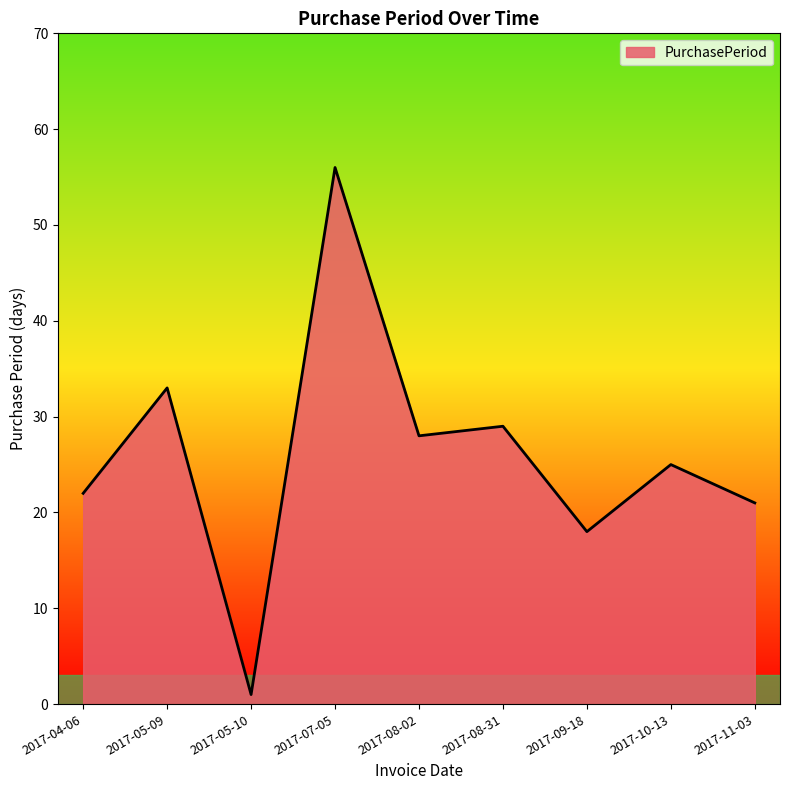

Where is the first local maximum?

2017-05-09